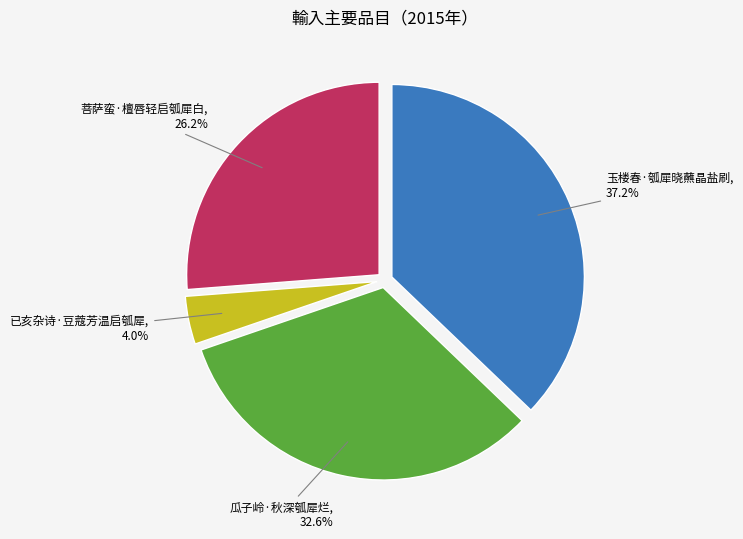

What is the ratio of the value at 菩萨蛮·檀唇轻启瓠犀白 to the value at 瓜子岭·秋深瓠犀烂?

0.8